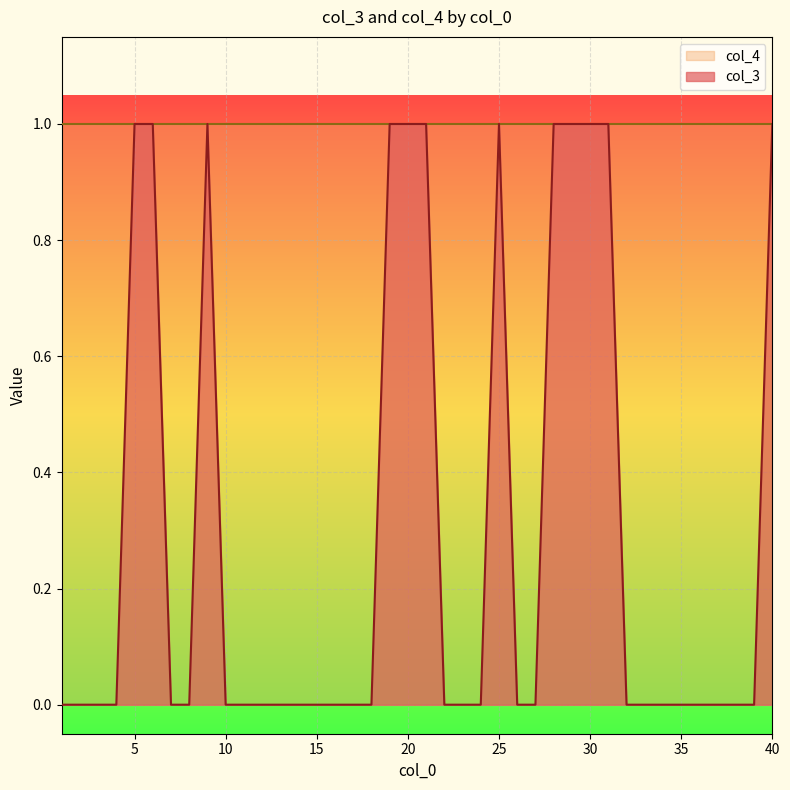

Rank the categories by value from lowest to highest.

1, 2, 3, 4, 7, 8, 10, 11, 12, 13, 14, 15, 16, 17, 18, 22, 23, 24, 26, 27, 32, 33, 34, 35, 36, 37, 38, 39, 5, 6, 9, 19, 20, 21, 25, 28, 29, 30, 31, 40